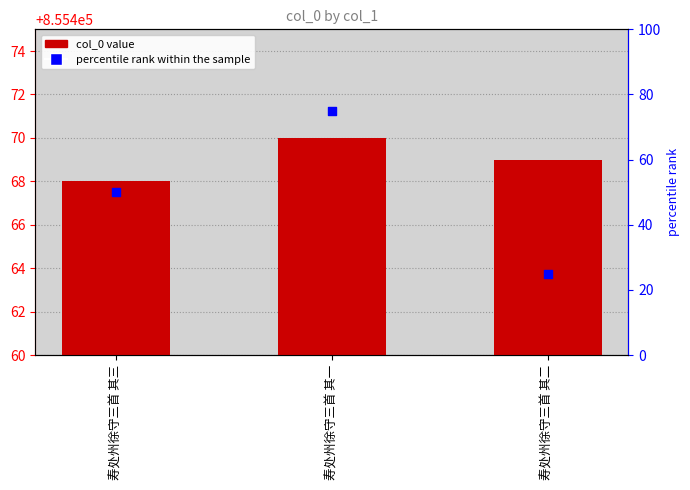

What are all the series names shown in the legend?

col_0, percentile rank within the sample